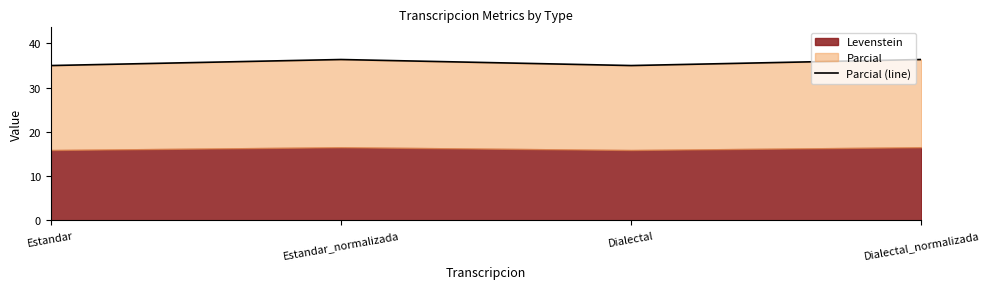

What is the difference between the second highest and second lowest values?

1.4